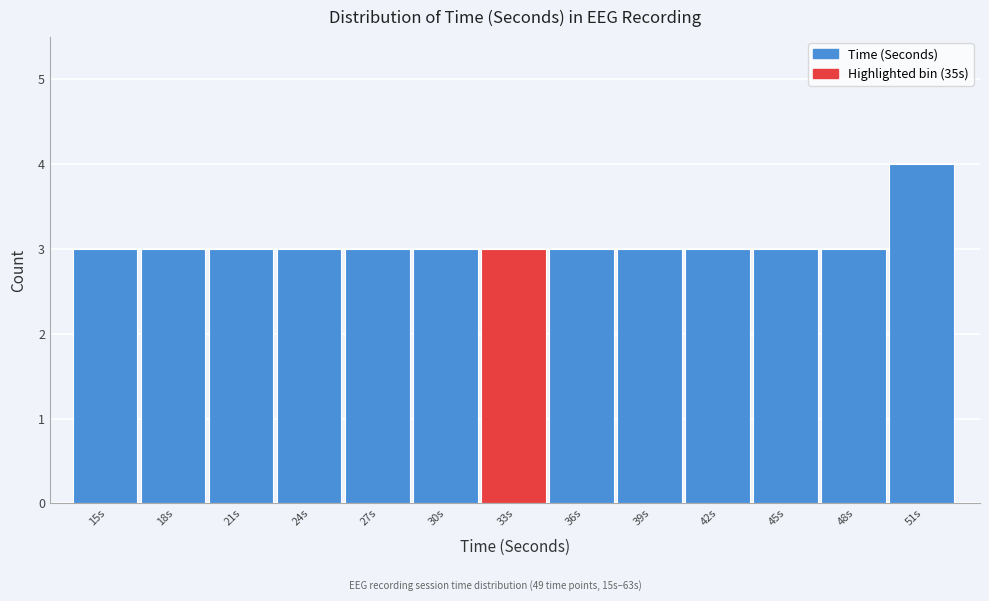

Reading left to right, what are all the values shown in this chart?

15s=3	18s=3	21s=3	24s=3	27s=3	30s=3	33s=3	36s=3	39s=3	42s=3	45s=3	48s=3	51s=4